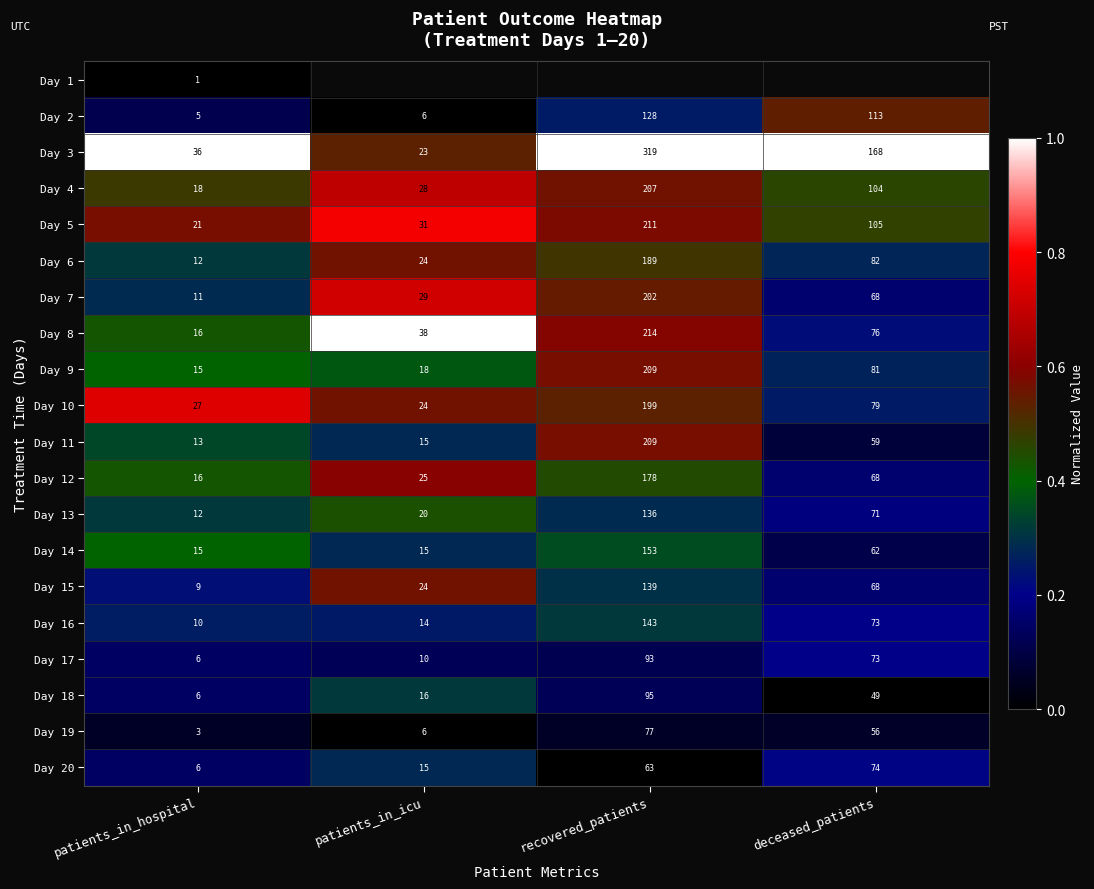

What is the difference between the second highest and minimum values in the Day 9 series?

66